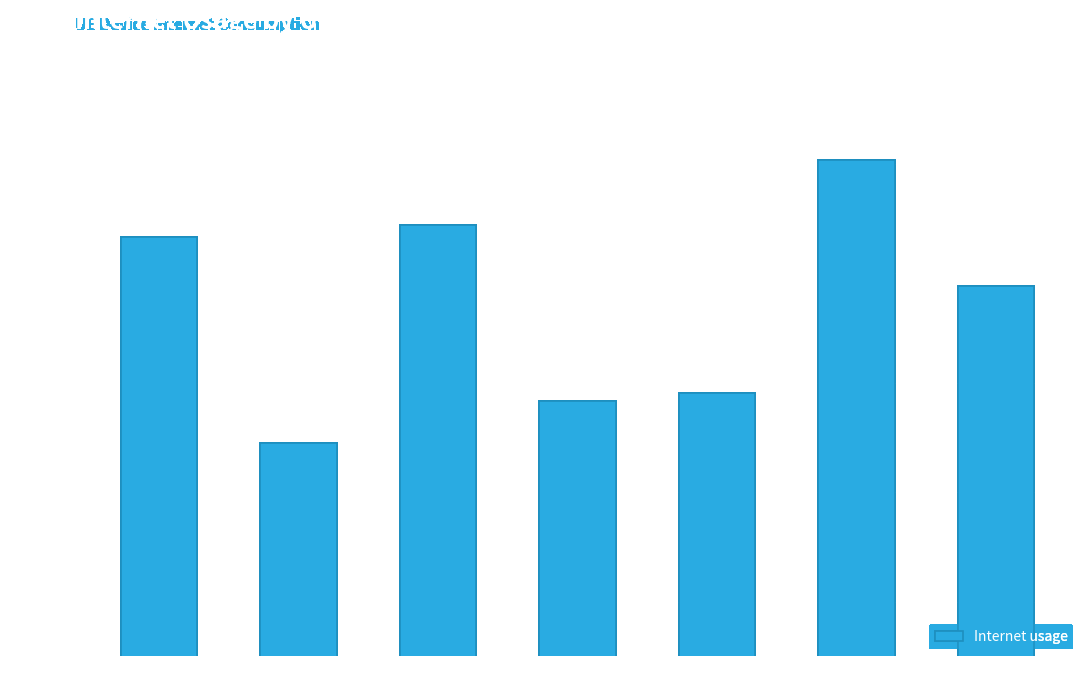

Between 1240130 and 511319, which is larger?

511319